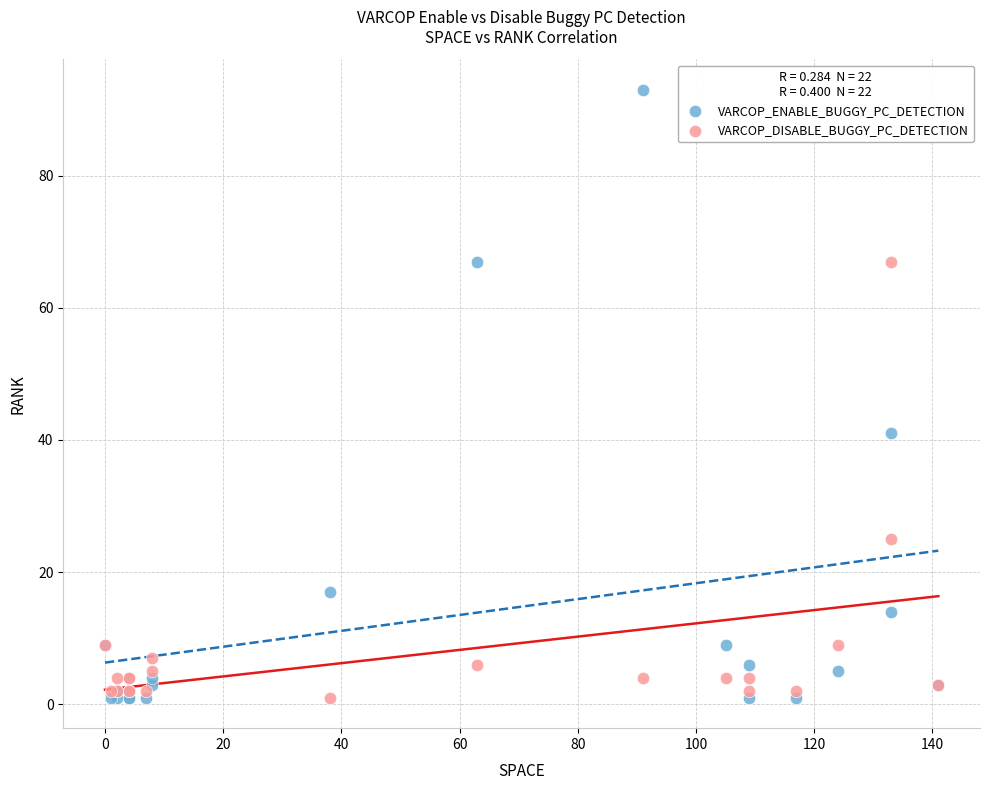

Across all series, what Y value is closest to 47?

41